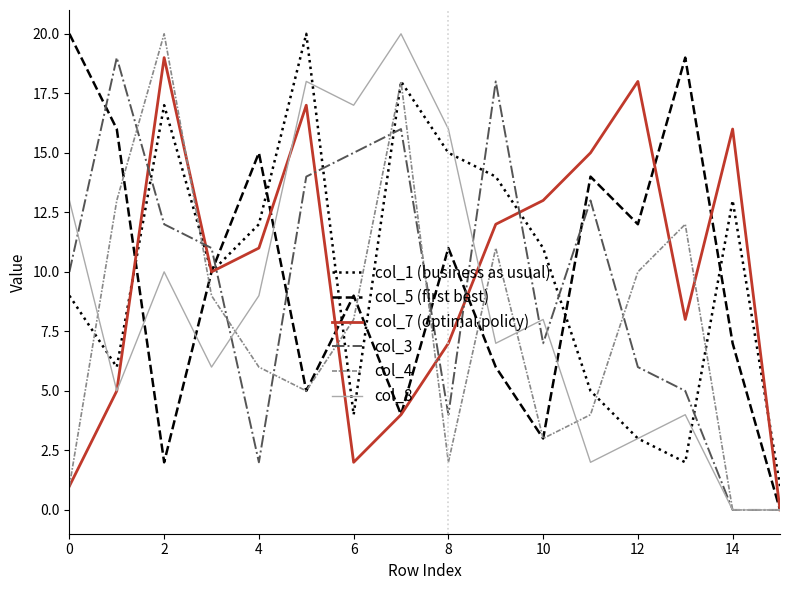

Reading left to right, extract all data points from this chart.

col_1 (business as usual): 9	6	17	10	12	20	4	18	15	14	11	5	3	2	13	1
col_5 (first best): 20	16	2	10	15	5	9	4	11	6	3	14	12	19	7	0
col_7 (optimal policy): 1	5	19	10	11	17	2	4	7	12	13	15	18	8	16	0
col_3: 10	19	12	11	2	14	15	16	4	18	7	13	6	5	0	0
col_4: 1	13	20	9	6	5	8	18	2	11	3	4	10	12	0	0
col_8: 13	5	10	6	9	18	17	20	16	7	8	2	3	4	0	0